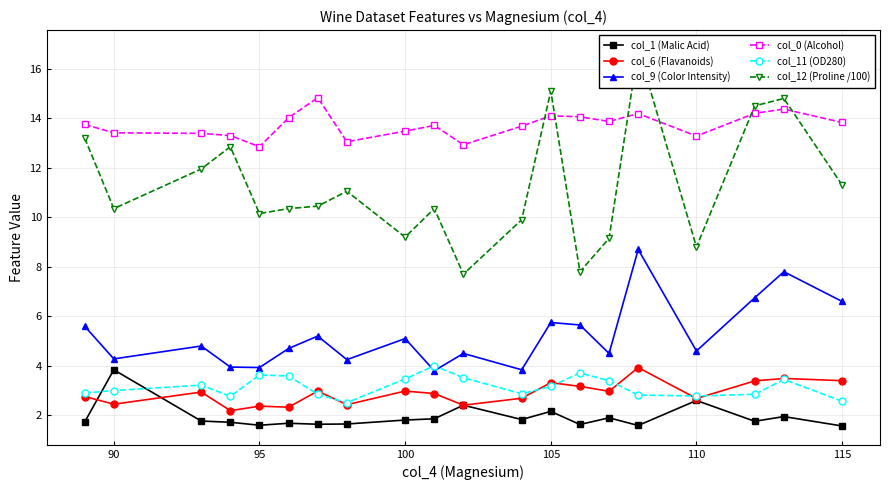

True or false: col_9 (Color Intensity) has more than 2 interior local peaks.

True